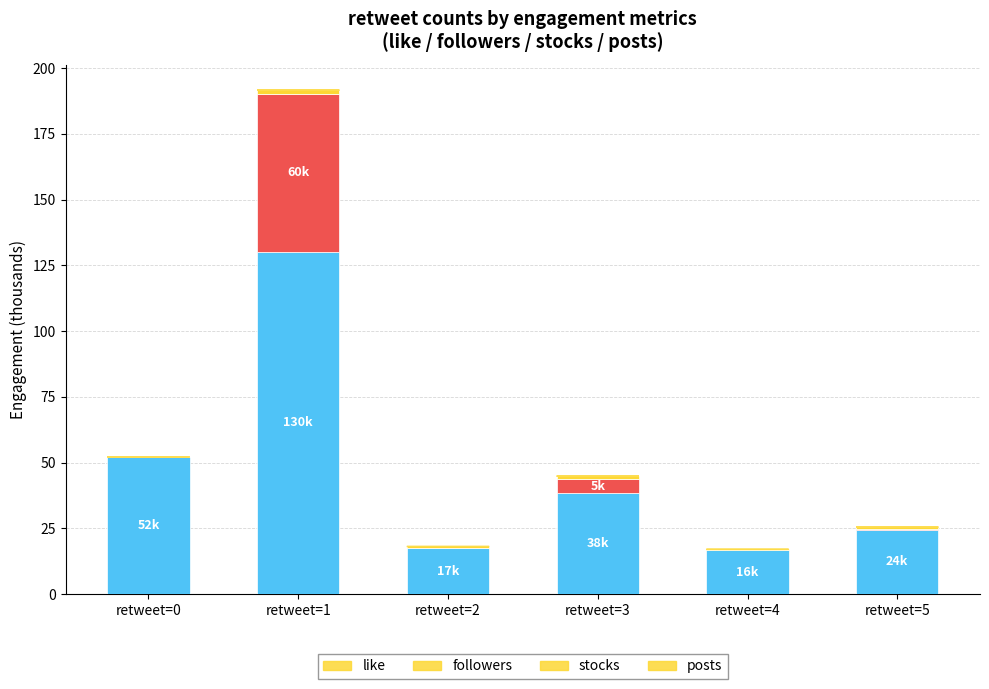

The value of like at retweet=4 is 16.6. True or false?

True